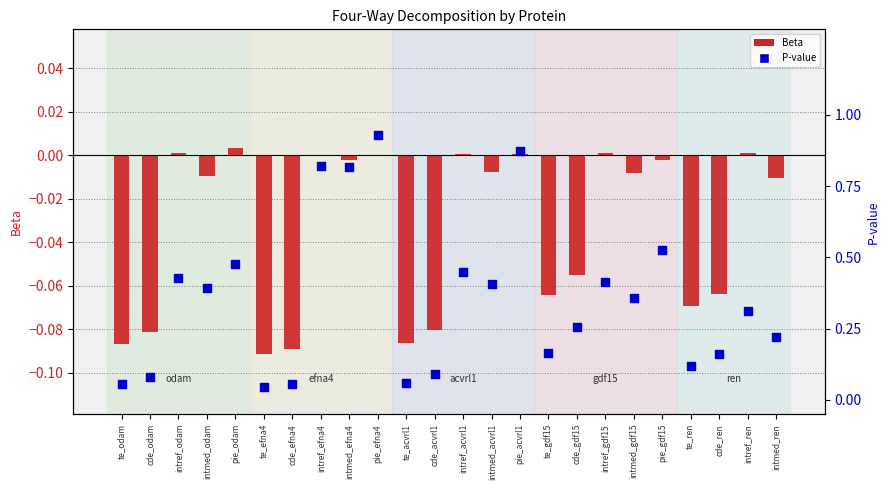

At which category is the sum across all series the highest?

pie_efna4